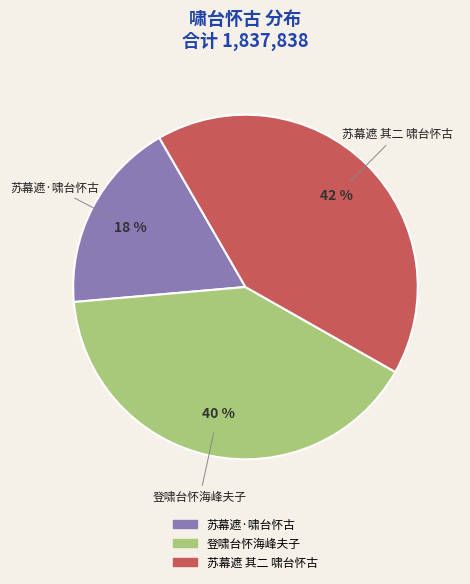

Which category has the biggest portion of the pie?

苏幕遮 其二 啸台怀古